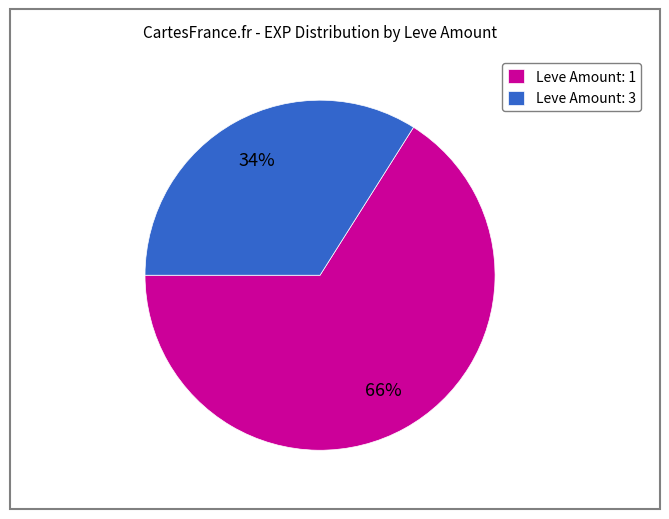

Count the number of slices in the pie.

2